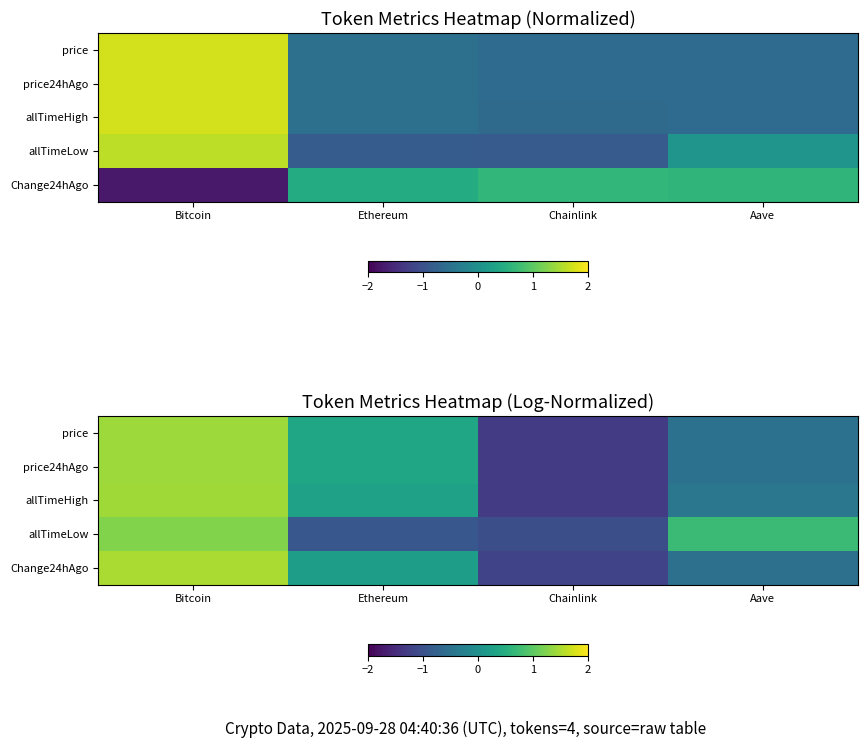

How many values in the Change24hAgo series exceed 0?

2